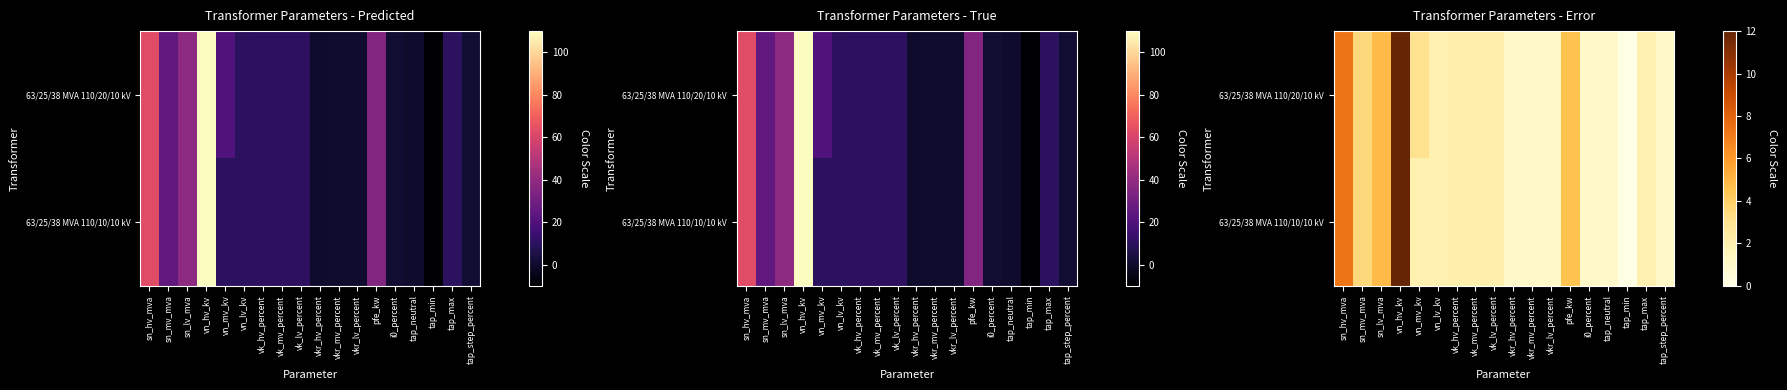

At which label does 63/25/38 MVA 110/10/10 kV reach its peak?

vn_hv_kv